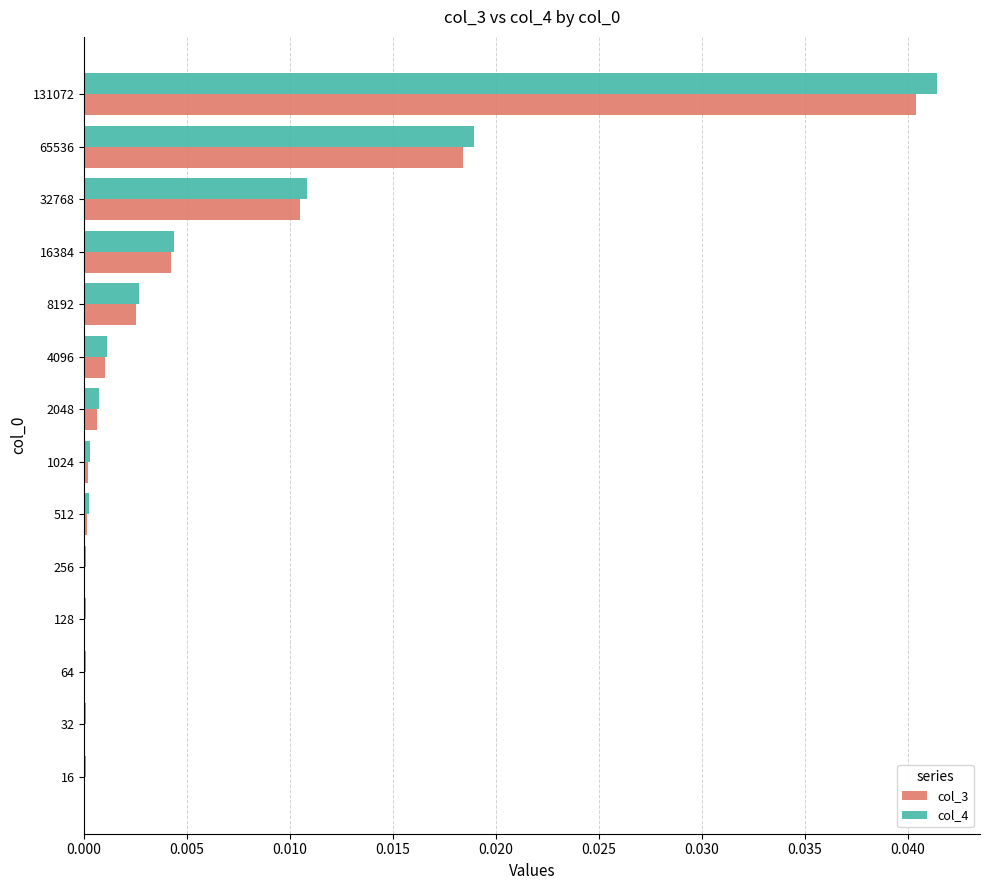

Which category has the highest value in the col_3 series?

131072